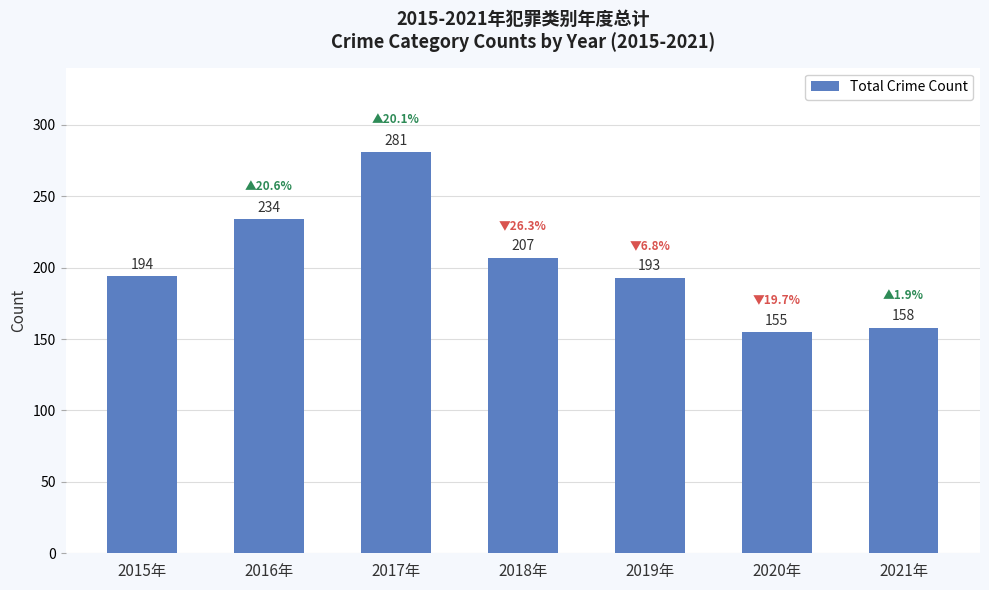

Reading left to right, list all the values displayed in this chart.

2015年=194	2016年=234	2017年=281	2018年=207	2019年=193	2020年=155	2021年=158